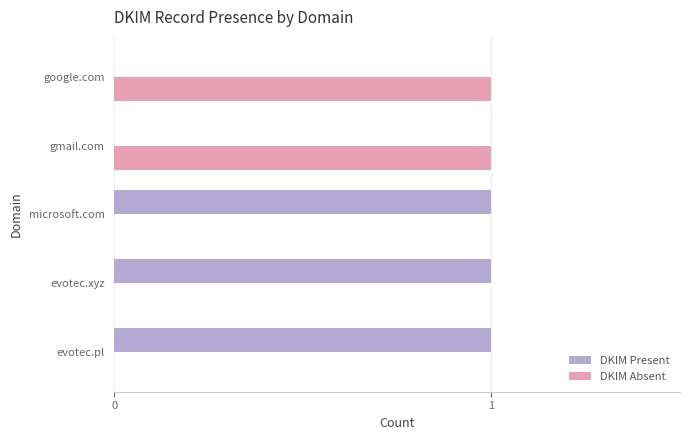

The DKIM Present series shows 1 at microsoft.com. True or false?

True